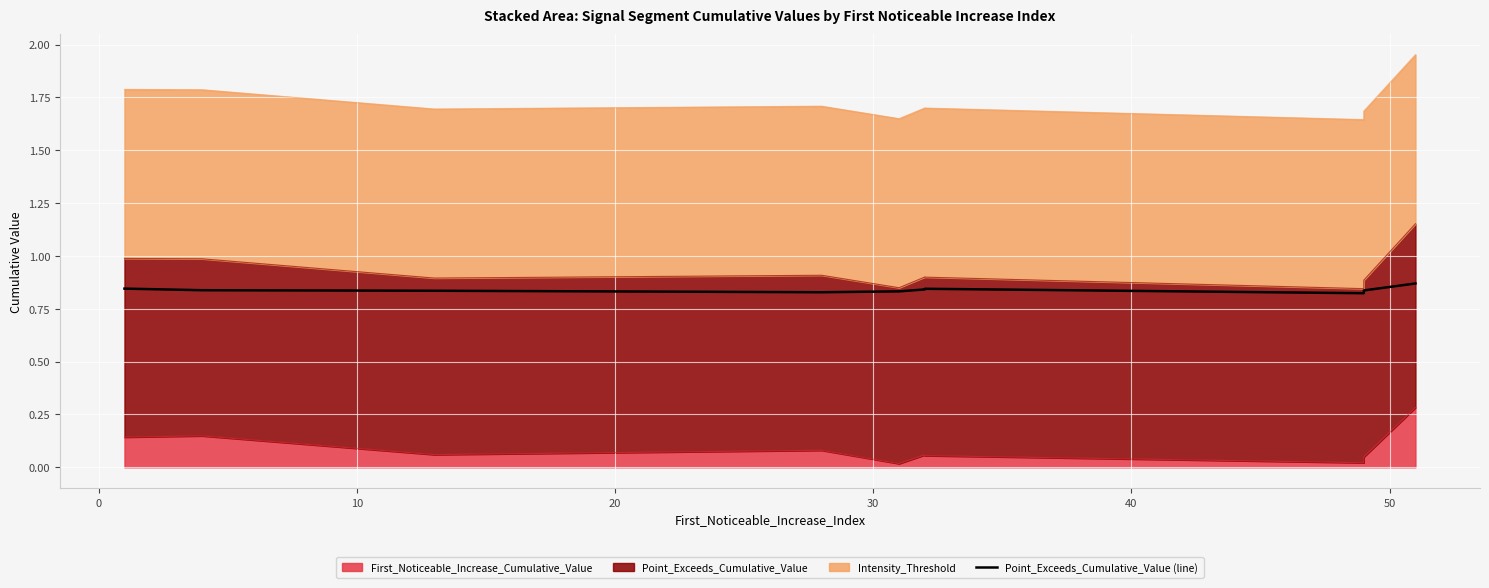

How many values are between 0 and 1?

10